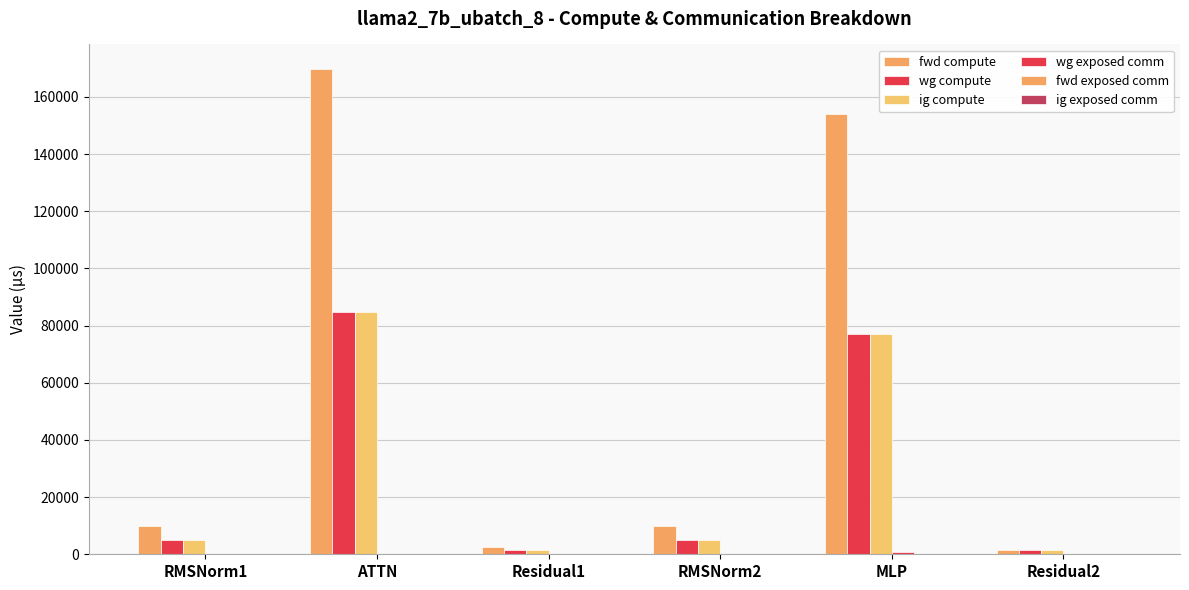

Count the number of data series in this chart.

4